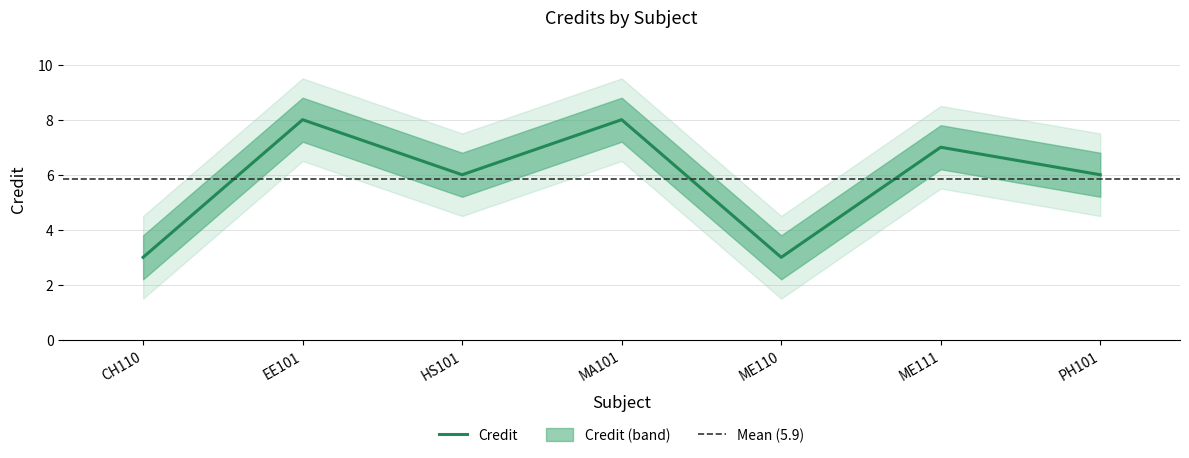

Is it true that Credit_lower equals 2.2 at CH110?

True